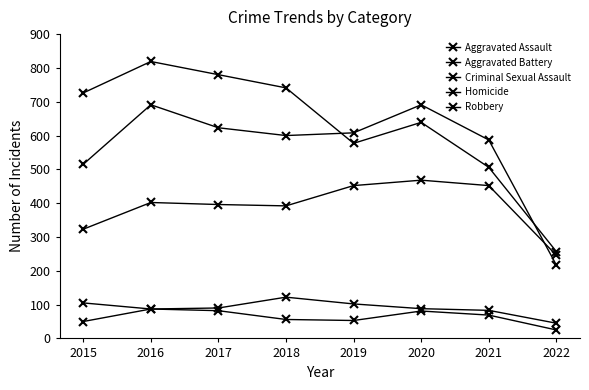

True or false: Robbery has a value of 347 at 2019.

False